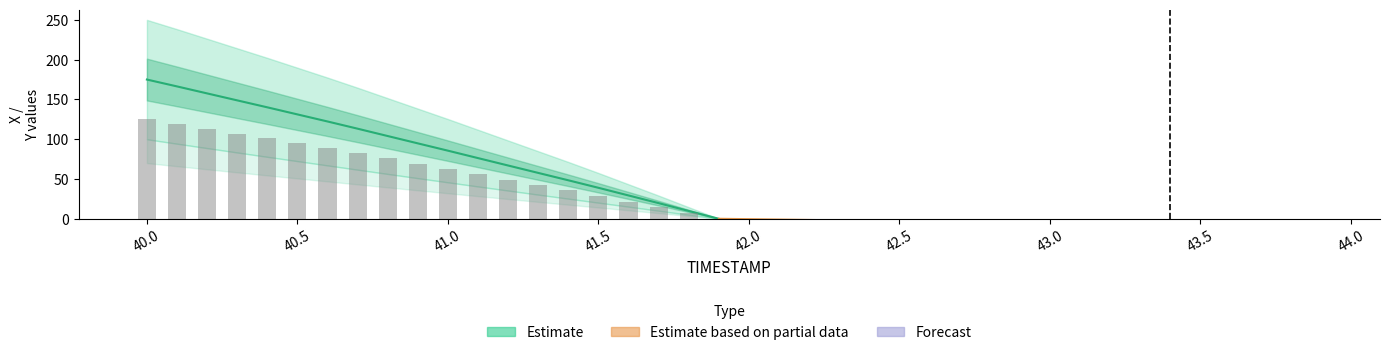

What is the label of the 2nd bar from the left?

40.1